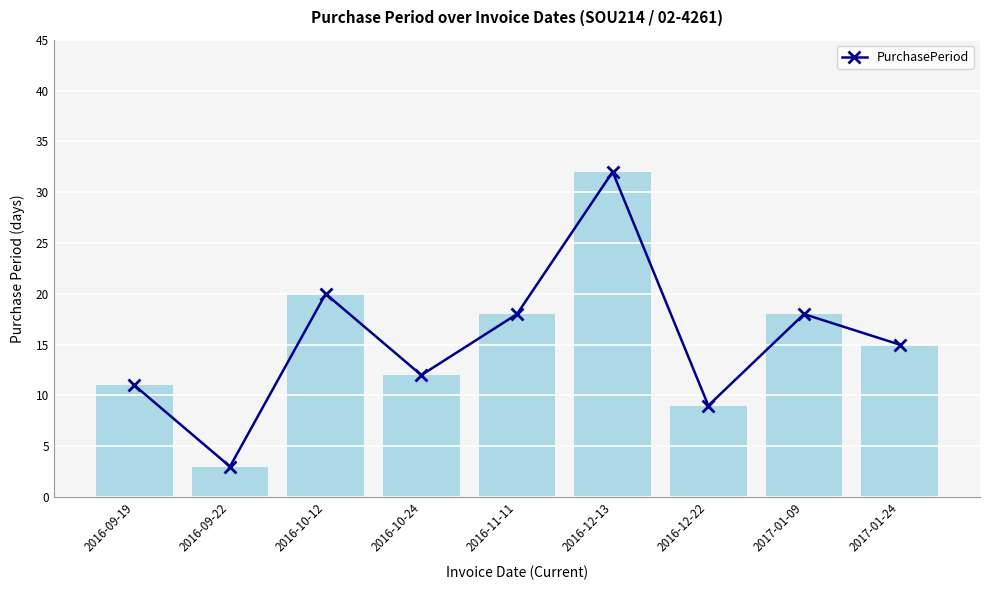

Between 2016-09-19 and 2016-10-24, which is larger?

2016-10-24